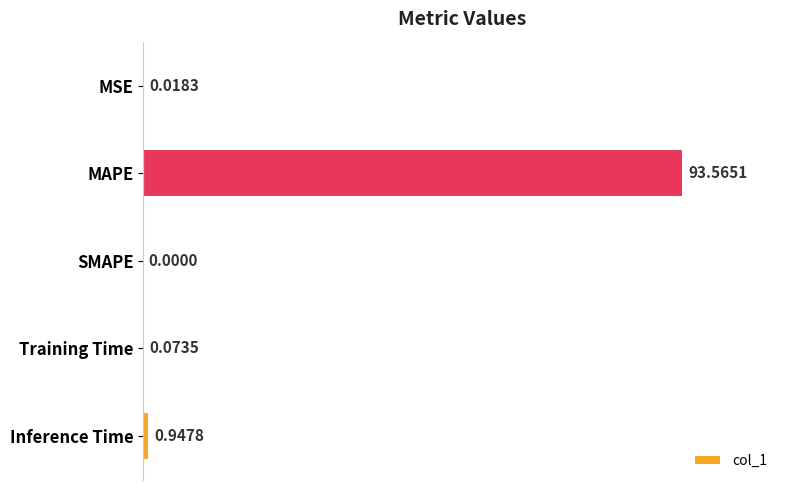

Count the number of data series in this chart.

1